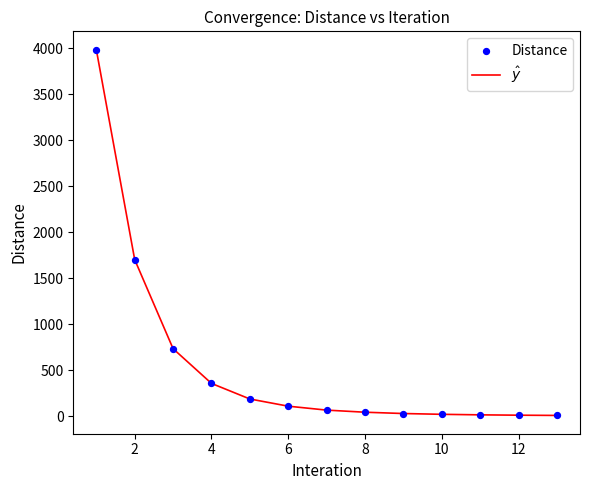

What is the greatest value displayed?

3982.4